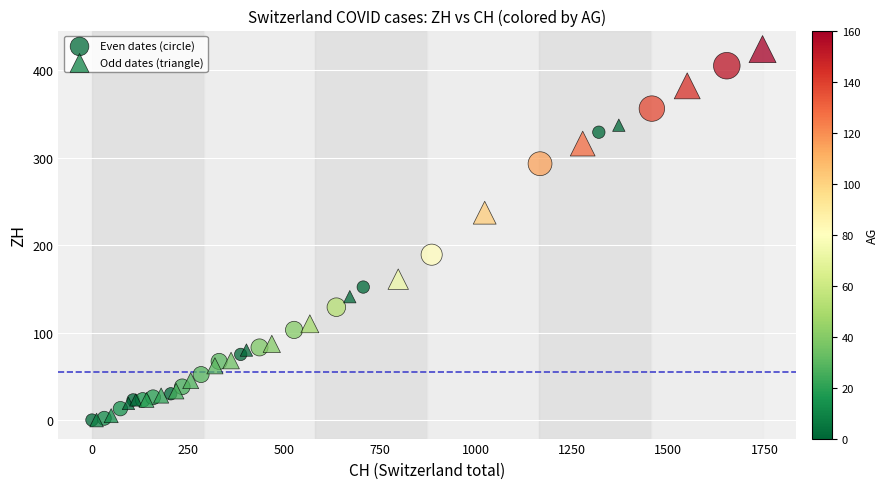

Which series contains the highest Y value?

Odd dates (triangle)